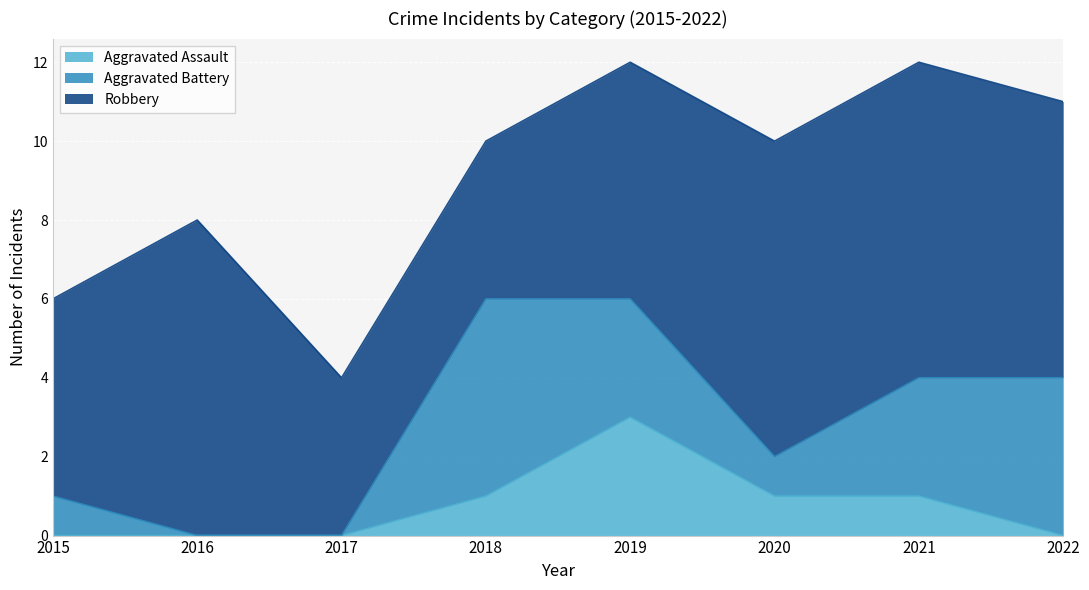

Read the Aggravated Assault value at 2018.

1